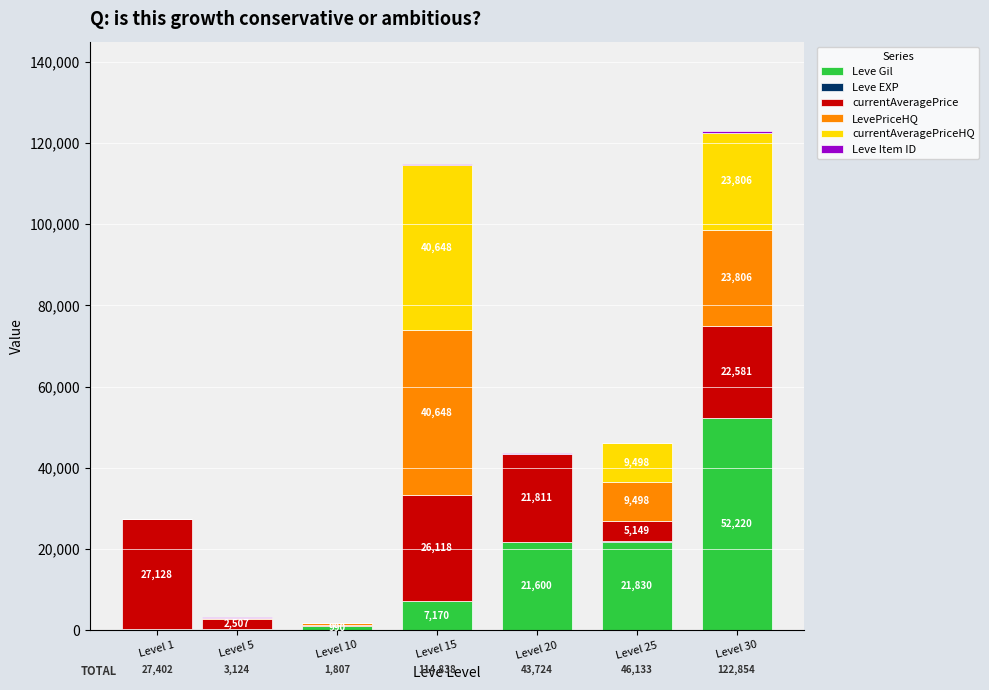

What is the sum of all Leve Gil values?

104190